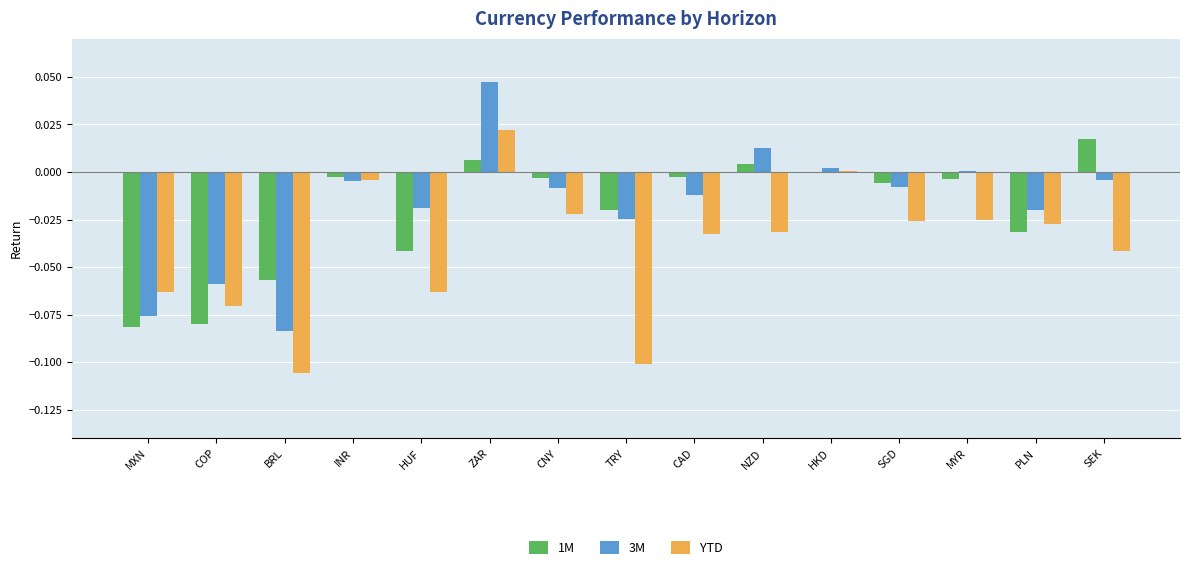

What are all the series names shown in the legend?

1M, 3M, YTD